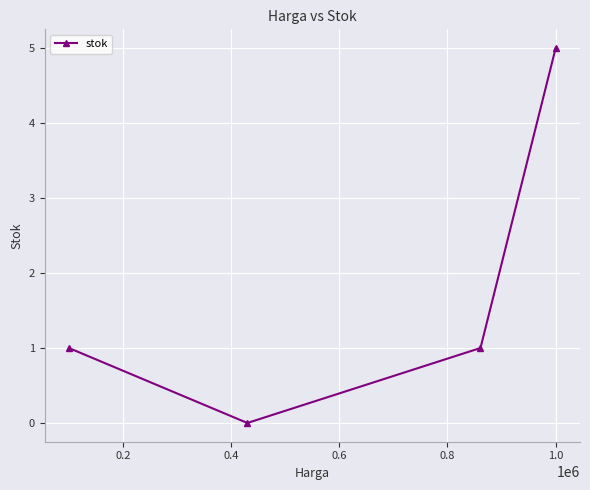

What is the average value?

2